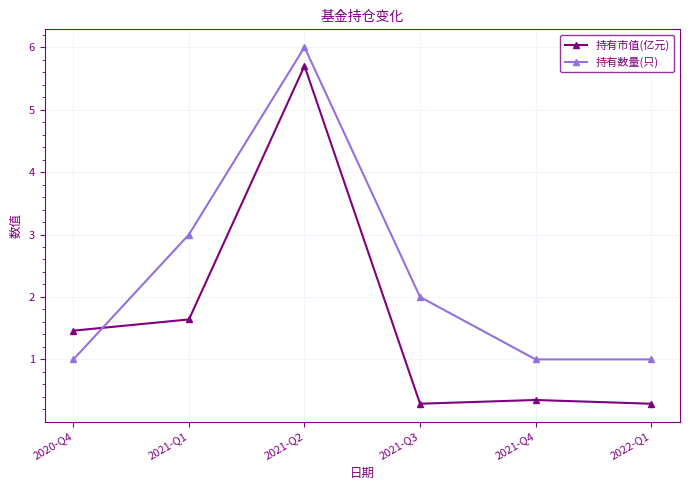

What is the difference between the 持有数量(只) values at 2022-Q1 and 2021-Q3?

1.0